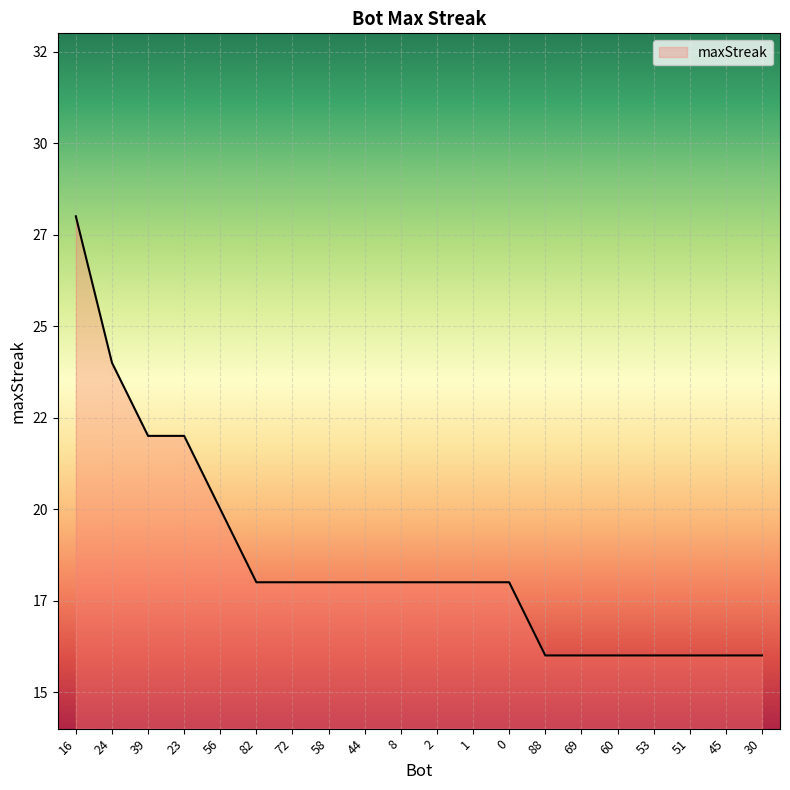

Reading left to right, transcribe all the data shown in this chart.

28	24	22	22	20	18	18	18	18	18	18	18	18	16	16	16	16	16	16	16